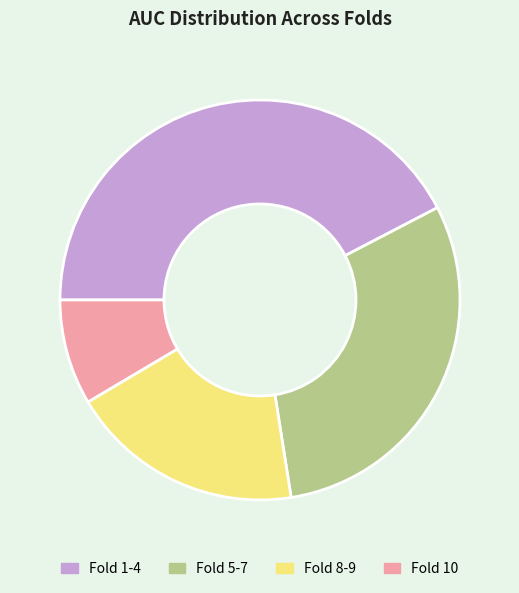

The Fold 10 slice represents 9% of the pie. True or false?

True